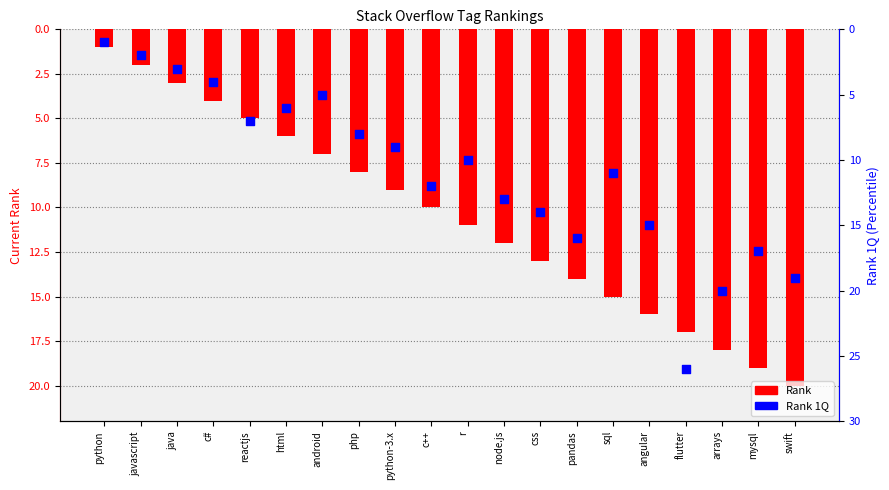

At which category is the sum across all series the highest?

flutter